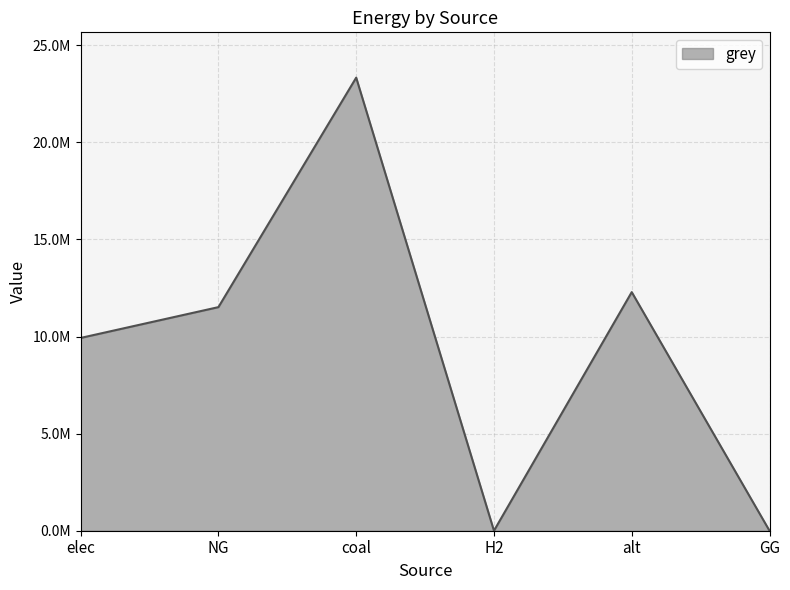

Where is the first local maximum?

coal